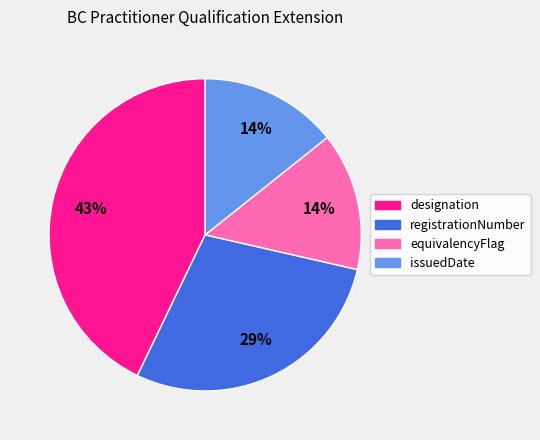

To the nearest percent, what is the difference between the issuedDate and designation slice percentages?

29%